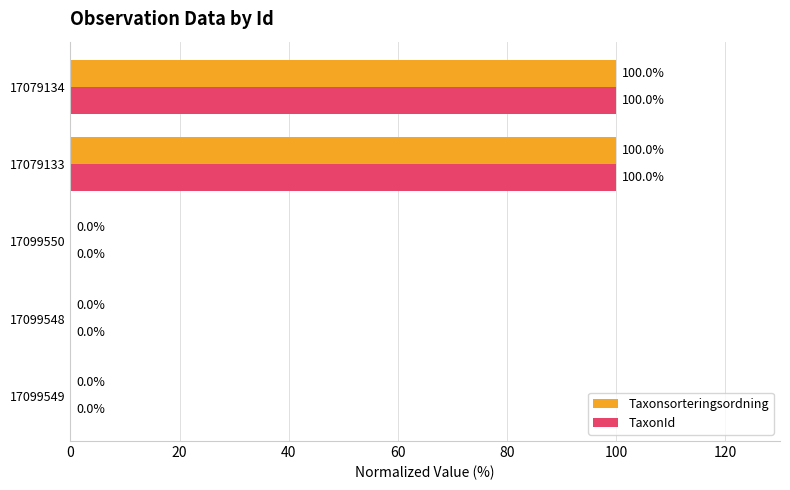

The TaxonId series shows 100 at 17079134. True or false?

True